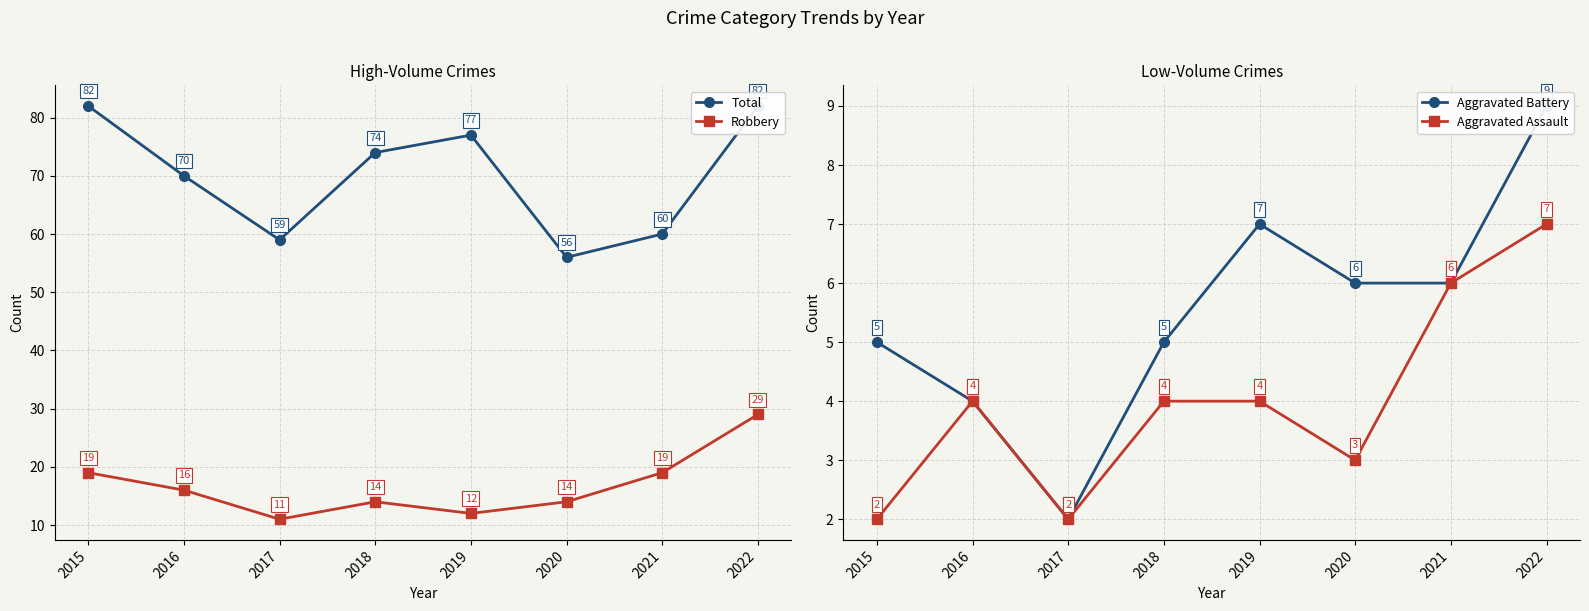

What is the maximum value for Robbery?

29